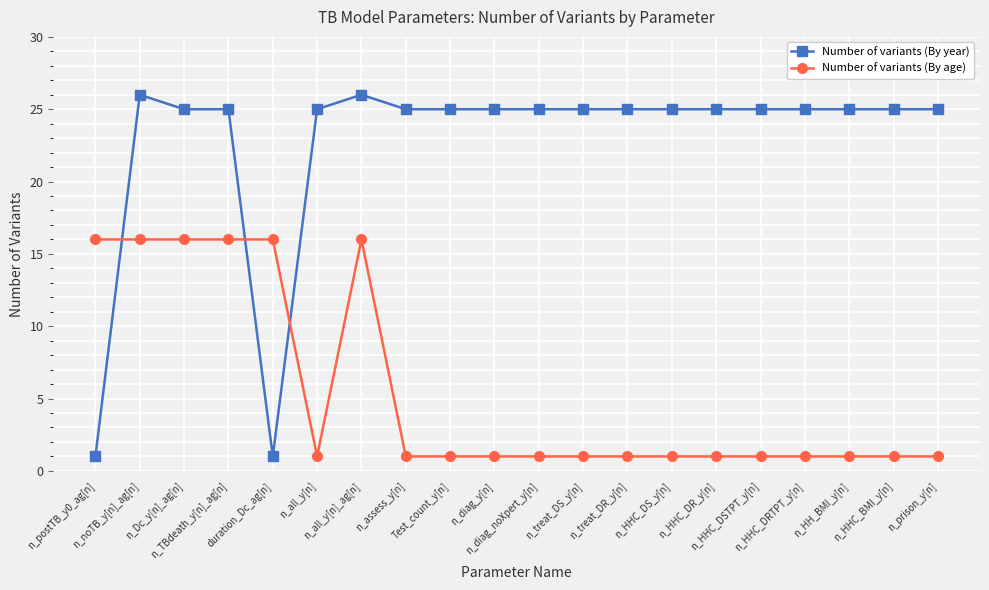

The Number of variants (By year) series shows 42 at n_TBdeath_y[n]_ag[n]. True or false?

False